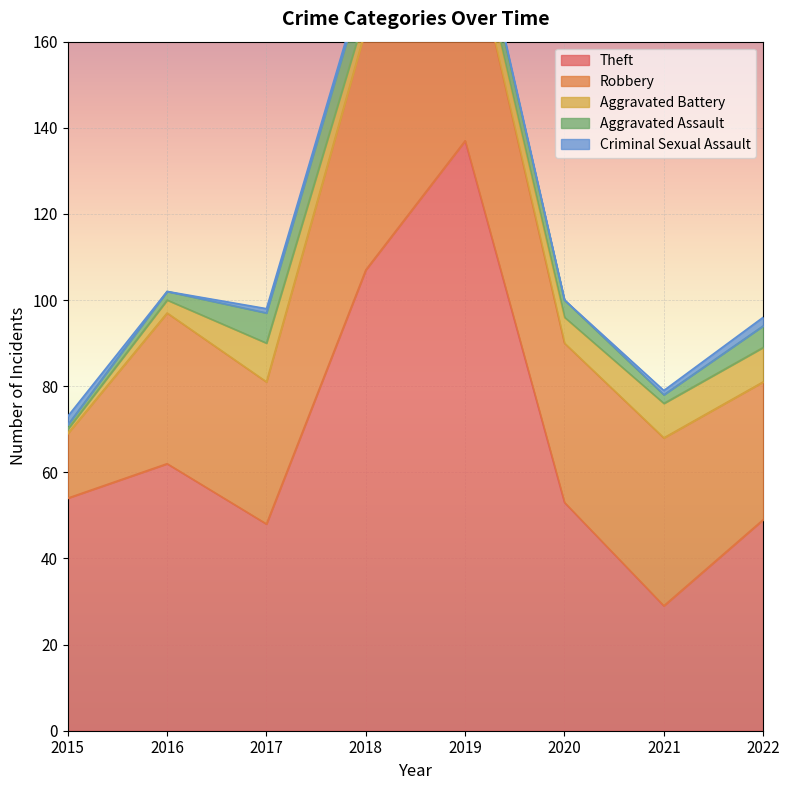

Which label corresponds to the largest value in the chart?

2019